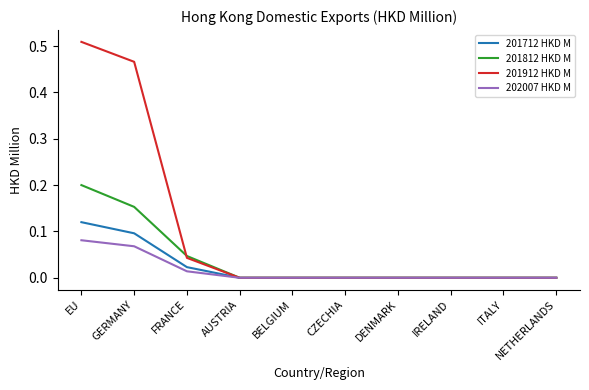

True or false: 201912 HKD M has a value of -0.3 at CZECHIA.

False